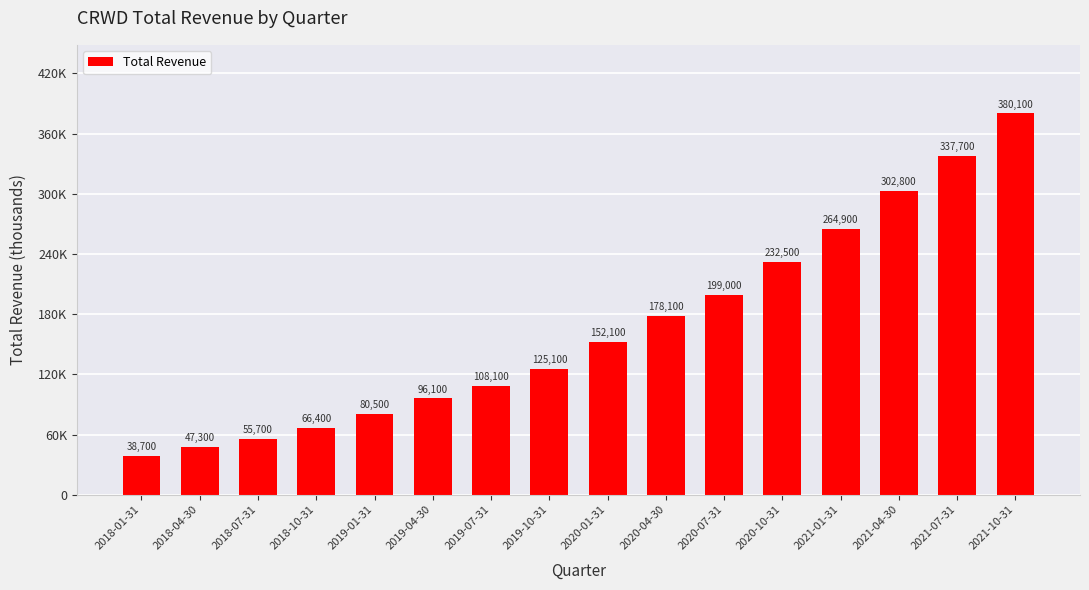

What is the average value?

166569